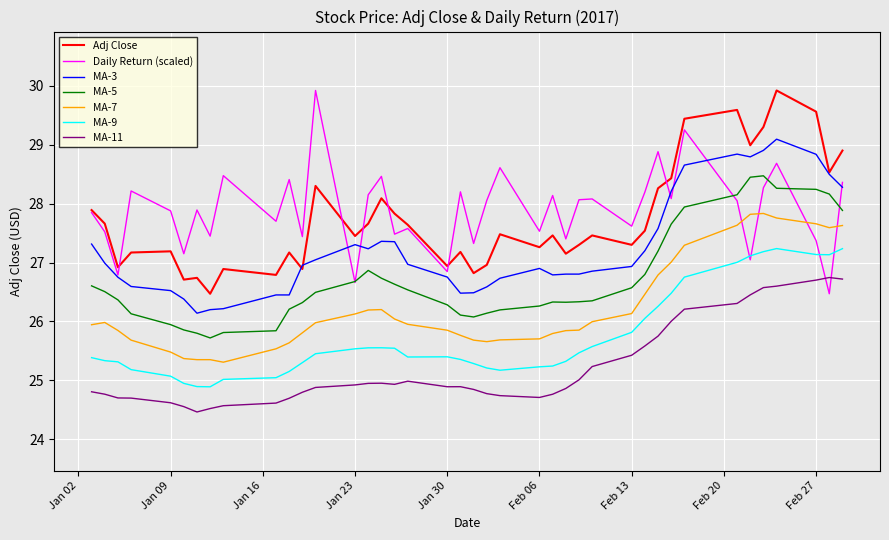

True or false: MA-11 and Adj Close intersect in this chart.

False